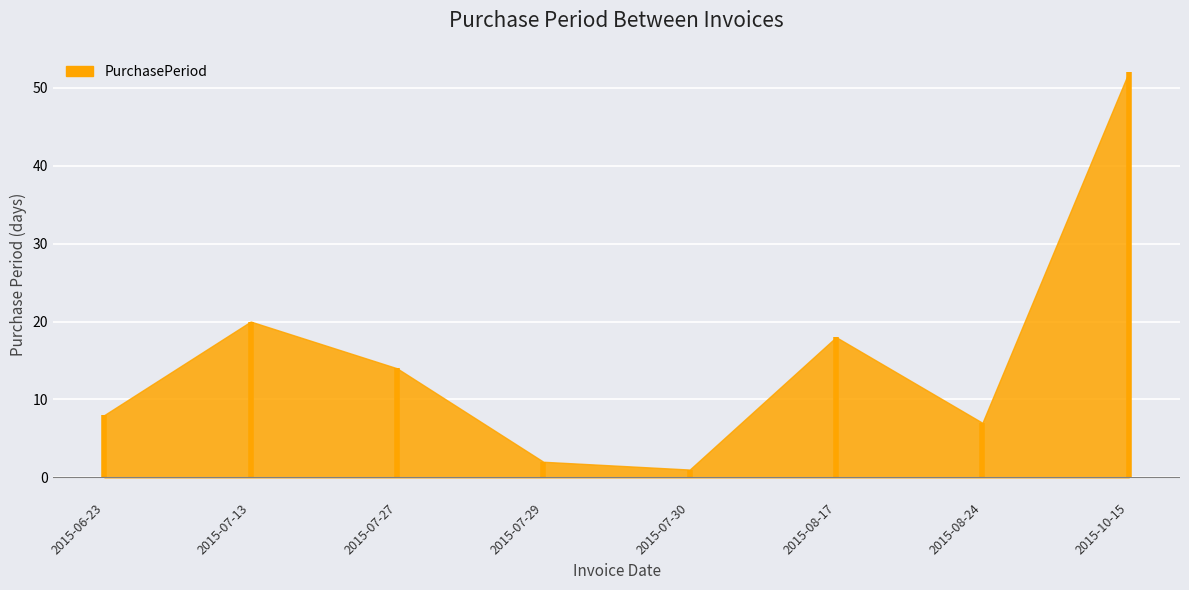

The value at 2015-07-30 is 1. True or false?

False